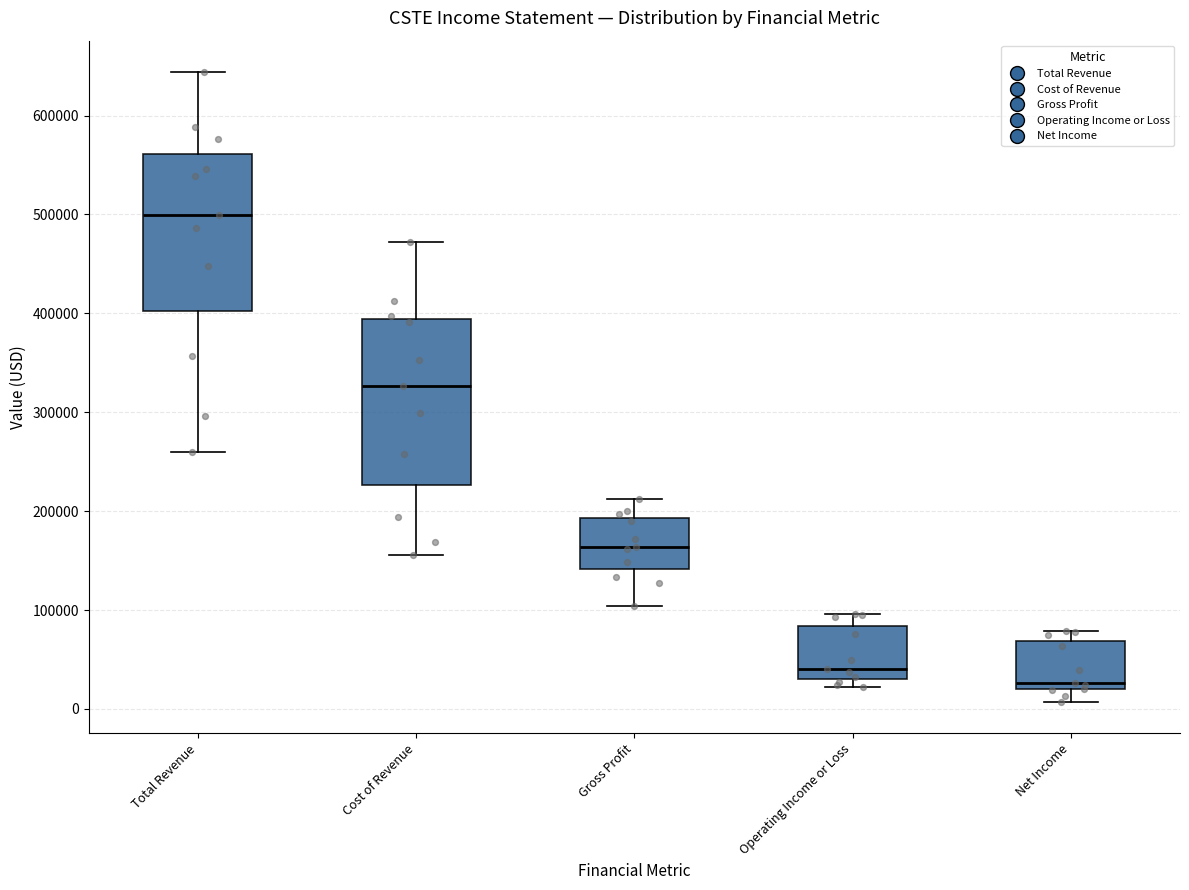

Which box has the lowest median line?

Net Income